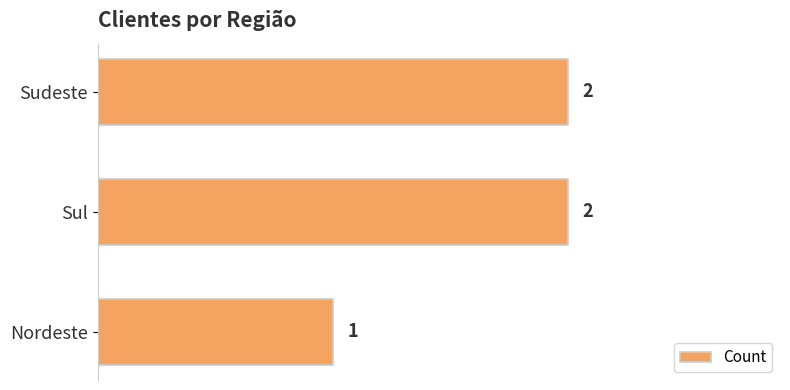

At which label is the value closest to 1?

Nordeste